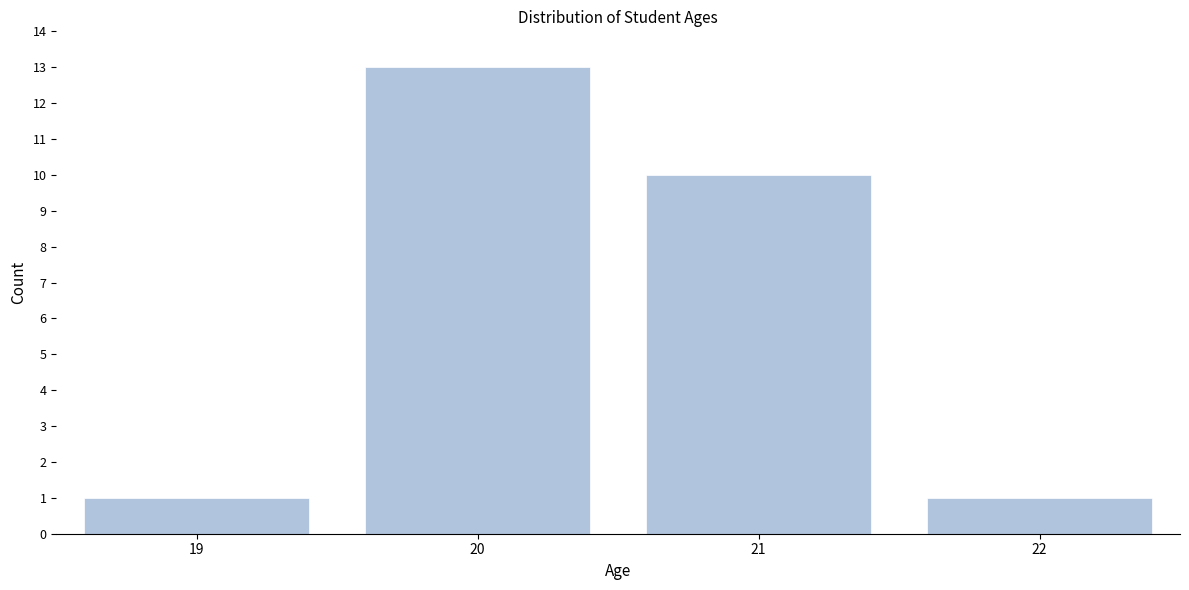

Reading left to right, what are all the values shown in this chart?

1	13	10	1